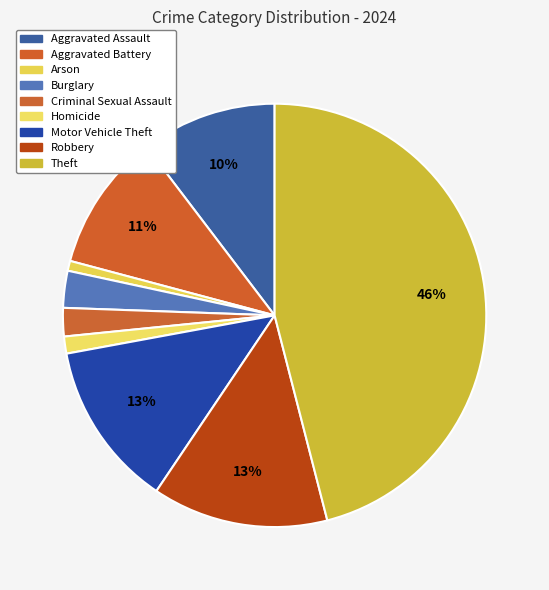

Is the sum of Homicide and Criminal Sexual Assault greater than half?

No